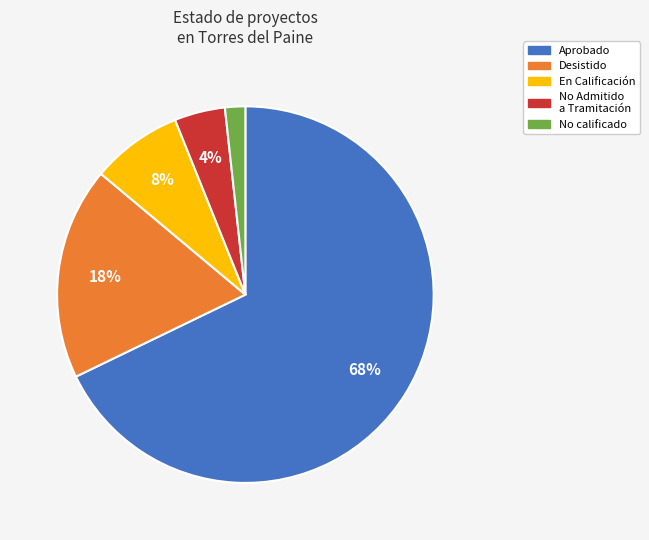

To the nearest percent, what is the average slice percentage?

20%